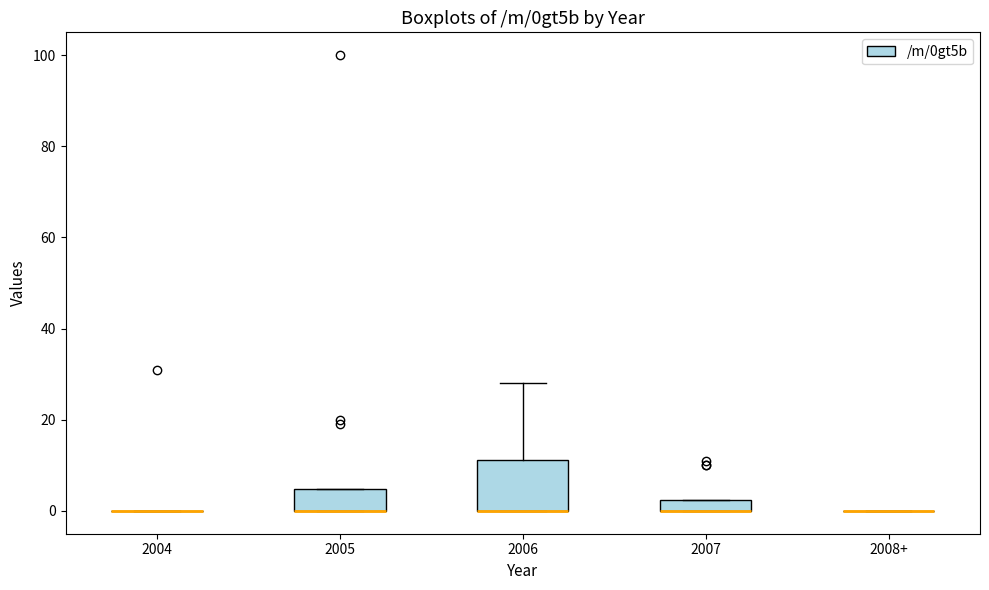

Comparing the boxes themselves (not the whiskers), which one is the tallest?

2006